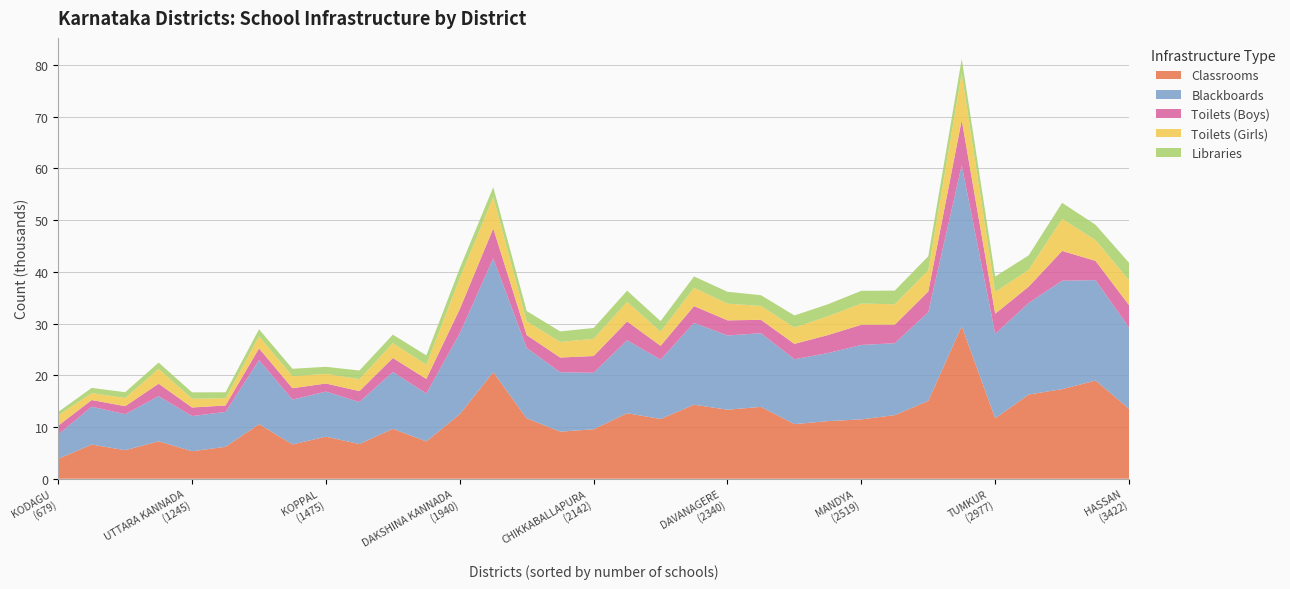

Reading right to left, what are all the values shown in this chart?

classrooms: YADAGIRI=6172	UTTARA KANNADA=5316	UDUPI=7226	TUMKUR=11677	SHIMOGA=12296	RAMANAGARA=7211	RAICHUR=11546	MYSORE=17316	MANDYA=11475	MADHUGIRI=6703	KOPPAL=8132	KOLAR=11133	KODAGU=3844	HAVERI=9647	HASSAN=13515	GULBARGA=18980	GADAG=6606	DHARWAD=10547	DAVANAGERE=13337	DAKSHINA KANNADA=12481	CHITRADURGA=10554	CHIKKODI=15050	CHIKKAMANGALORE=9097	CHIKKABALLAPURA=9561	CHAMARAJANAGARA=5512	BIJAPUR=16269	BIDAR=13892	BELLARY=14304	BELGAUM=12658	BANGALORE SOUTH=29490	BANGALORE RURAL=6631	BANGALORE NORTH=20607	BAGALKOT=11665
blackboards: YADAGIRI=6743	UTTARA KANNADA=6795	UDUPI=8722	TUMKUR=16316	SHIMOGA=13894	RAMANAGARA=9263	RAICHUR=11471	MYSORE=20963	MANDYA=14387	MADHUGIRI=8129	KOPPAL=8710	KOLAR=13160	KODAGU=4715	HAVERI=10992	HASSAN=15694	GULBARGA=19416	GADAG=7311	DHARWAD=12377	DAVANAGERE=14356	DAKSHINA KANNADA=15629	CHITRADURGA=12543	CHIKKODI=17132	CHIKKAMANGALORE=11490	CHIKKABALLAPURA=10922	CHAMARAJANAGARA=6965	BIJAPUR=17701	BIDAR=14239	BELLARY=15818	BELGAUM=14104	BANGALORE SOUTH=31102	BANGALORE RURAL=8666	BANGALORE NORTH=21985	BAGALKOT=13618
toilets_boys: YADAGIRI=1244	UTTARA KANNADA=1661	UDUPI=2415	TUMKUR=3907	SHIMOGA=3593	RAMANAGARA=2819	RAICHUR=2681	MYSORE=5758	MANDYA=3898	MADHUGIRI=2100	KOPPAL=1565	KOLAR=3475	KODAGU=1709	HAVERI=2694	HASSAN=4340	GULBARGA=3708	GADAG=1293	DHARWAD=2278	DAVANAGERE=2923	DAKSHINA KANNADA=4694	CHITRADURGA=2972	CHIKKODI=4008	CHIKKAMANGALORE=2836	CHIKKABALLAPURA=3236	CHAMARAJANAGARA=1546	BIJAPUR=3153	BIDAR=2579	BELLARY=3252	BELGAUM=3640	BANGALORE SOUTH=8751	BANGALORE RURAL=2195	BANGALORE NORTH=5794	BAGALKOT=2480
toilets_girls: YADAGIRI=1407	UTTARA KANNADA=1683	UDUPI=2870	TUMKUR=4221	SHIMOGA=3937	RAMANAGARA=2739	RAICHUR=2729	MYSORE=6196	MANDYA=4103	MADHUGIRI=2309	KOPPAL=1867	KOLAR=3629	KODAGU=1978	HAVERI=2884	HASSAN=4812	GULBARGA=4018	GADAG=1345	DHARWAD=2334	DAVANAGERE=3224	DAKSHINA KANNADA=5946	CHITRADURGA=3153	CHIKKODI=4087	CHIKKAMANGALORE=3024	CHIKKABALLAPURA=3320	CHAMARAJANAGARA=1576	BIJAPUR=3246	BIDAR=2691	BELLARY=3517	BELGAUM=3788	BANGALORE SOUTH=8996	BANGALORE RURAL=2318	BANGALORE NORTH=6055	BAGALKOT=2652
libraries: YADAGIRI=1144	UTTARA KANNADA=1236	UDUPI=1217	TUMKUR=2959	SHIMOGA=2650	RAMANAGARA=1805	RAICHUR=2040	MYSORE=3097	MANDYA=2460	MADHUGIRI=1678	KOPPAL=1356	KOLAR=2326	KODAGU=667	HAVERI=1636	HASSAN=3370	GULBARGA=2961	GADAG=1000	DHARWAD=1360	DAVANAGERE=2299	DAKSHINA KANNADA=1931	CHITRADURGA=2338	CHIKKODI=2731	CHIKKAMANGALORE=2029	CHIKKABALLAPURA=2099	CHAMARAJANAGARA=1128	BIJAPUR=2805	BIDAR=2072	BELLARY=2210	BELGAUM=2159	BANGALORE SOUTH=2817	BANGALORE RURAL=1441	BANGALORE NORTH=1915	BAGALKOT=1992